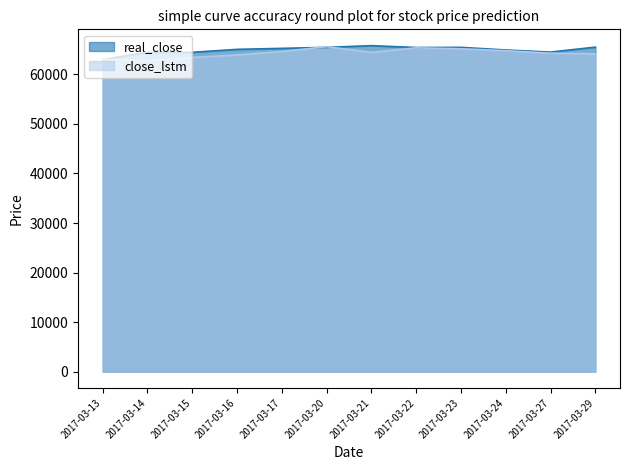

What is the sum of all close_lstm values?

771511.4